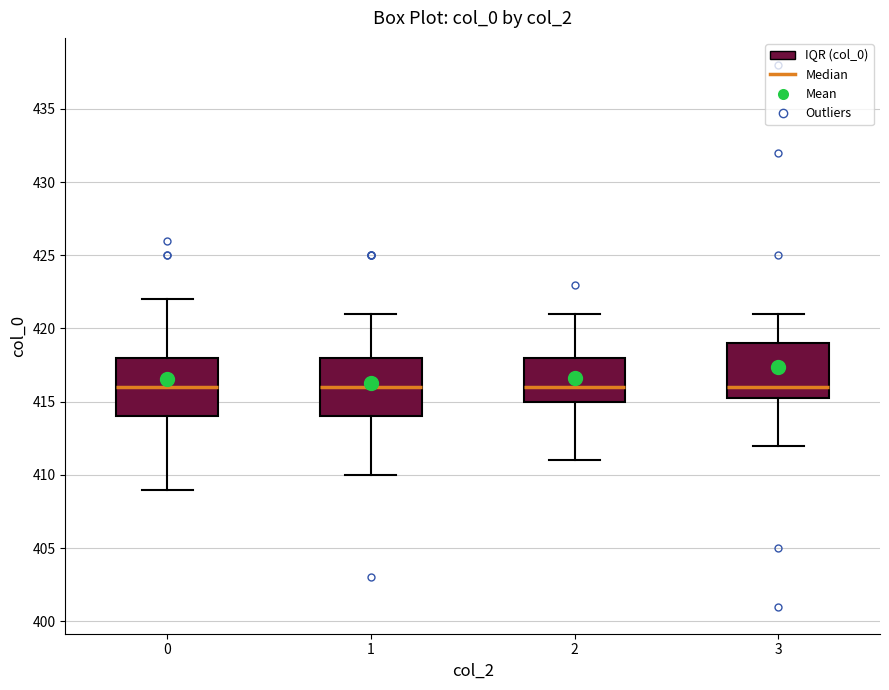

Reading left to right, transcribe this box plot: for each box, give where its median line is, the range the box spans, and where its two whiskers end, as read against the y-axis. The values are not printed on the chart, so give them approximately, as read against the axis.

0: median 416.0, box 414.0 to 418.0, whiskers 409.0 to 422.0
1: median 416.0, box 414.0 to 418.0, whiskers 410.0 to 421.0
2: median 416.0, box 415.0 to 418.0, whiskers 411.0 to 421.0
3: median 416.0, box 415.5 to 419.0, whiskers 412.0 to 421.0